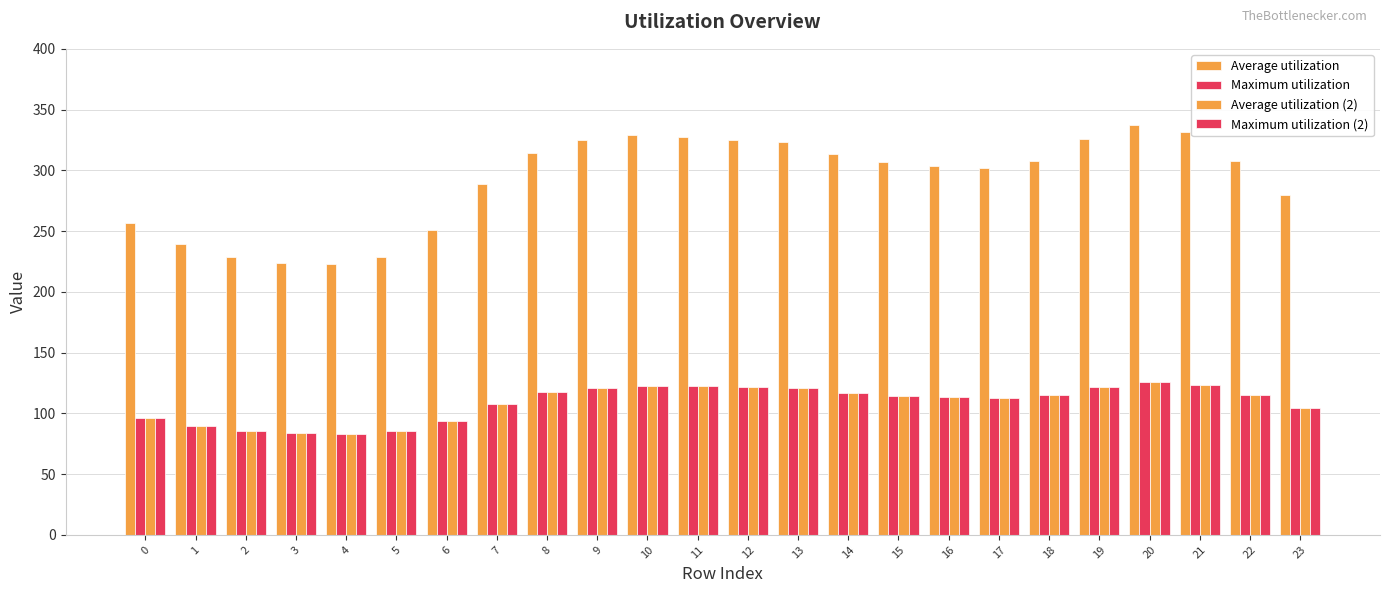

How many groups of bars are there?

24